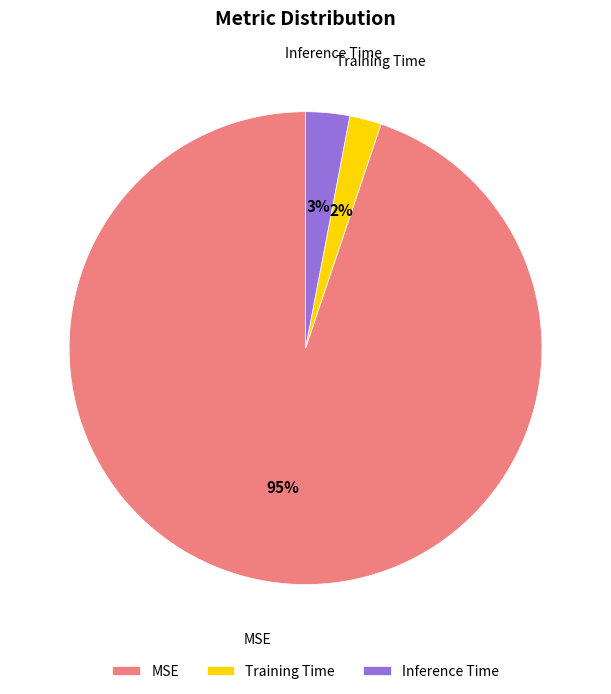

Is it true that MSE is 95% of the pie?

True